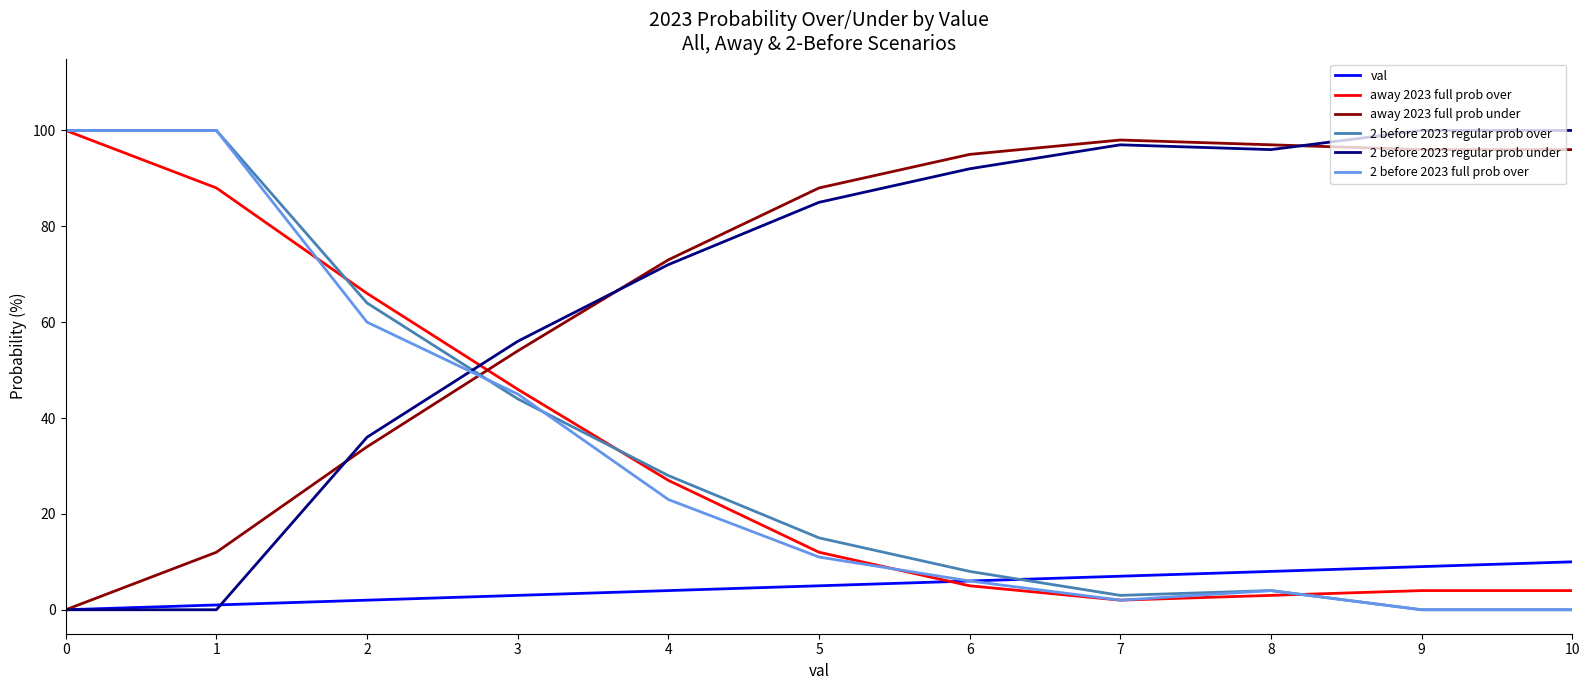

True or false: away 2023 full prob under has a value of 95 at 6.

True